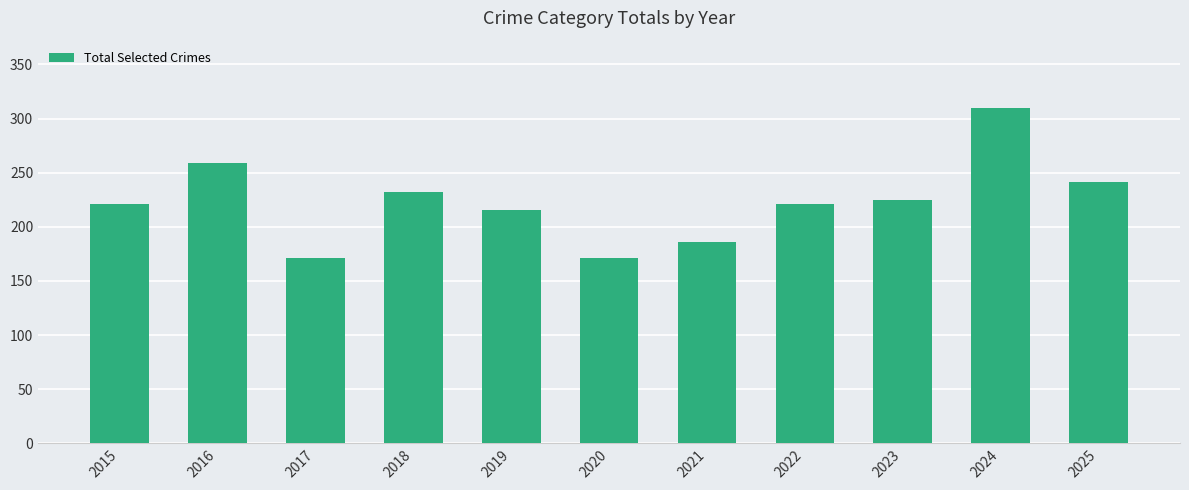

Count the number of categories in the chart.

11